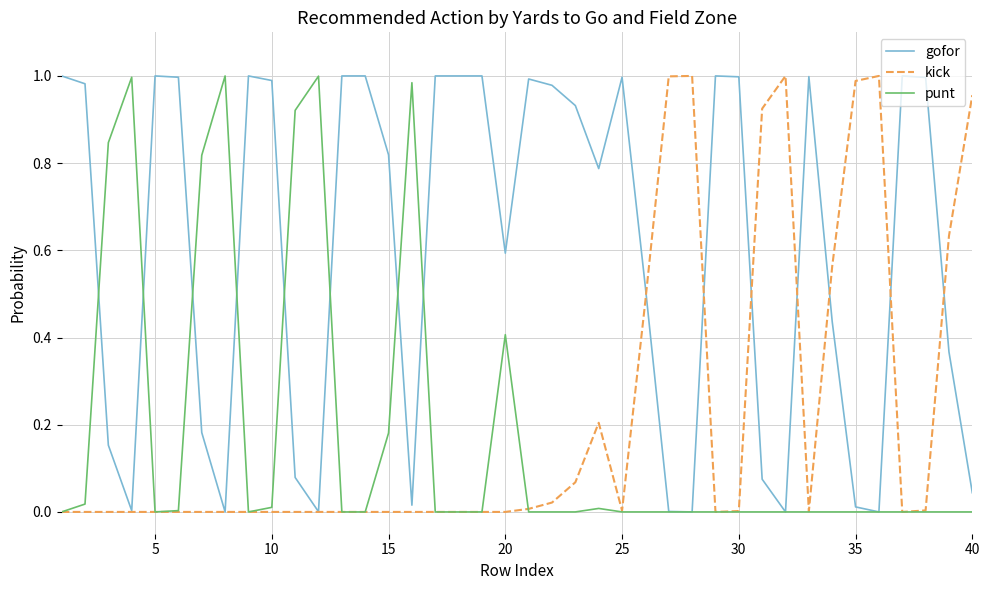

What are all the series names shown in the legend?

gofor, kick, punt